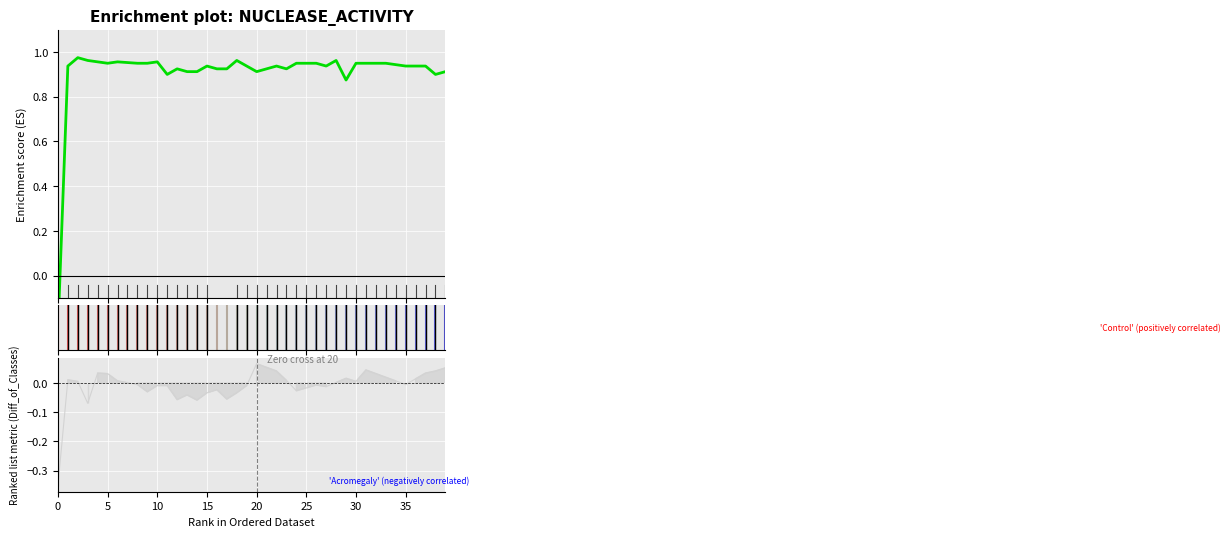

What is the value of the 12th point from the left?

0.9